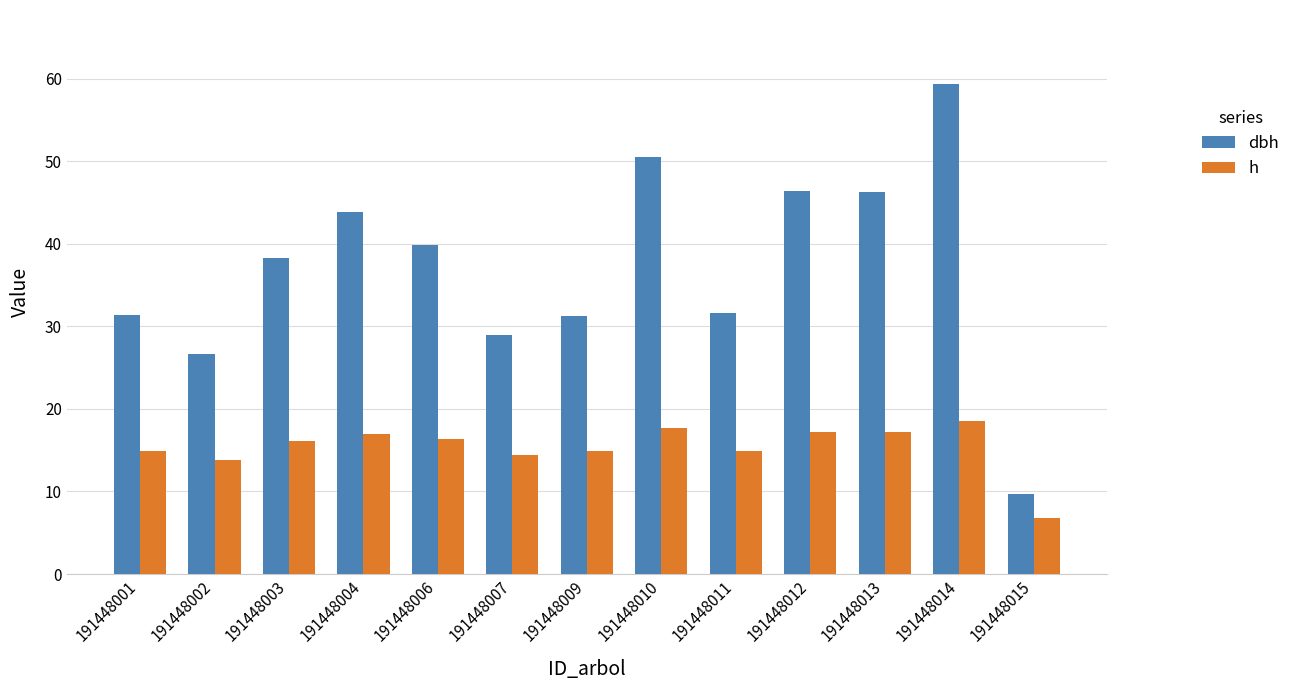

At which label does dbh reach its minimum?

191448015